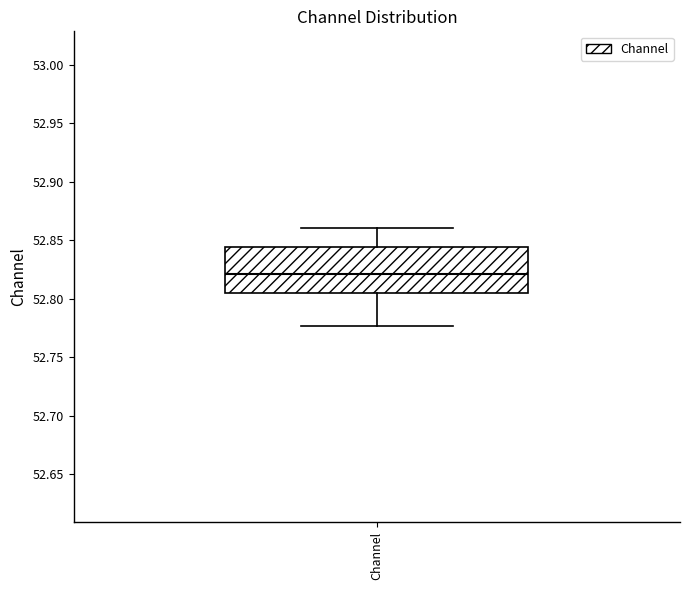

Transcribe this box plot: give where the median line is, the range the box spans, and where the two whiskers end, as read against the y-axis. The values are not printed on the chart, so give them approximately, as read against the axis.

median 52.820, box 52.805 to 52.845, whiskers 52.775 to 52.860